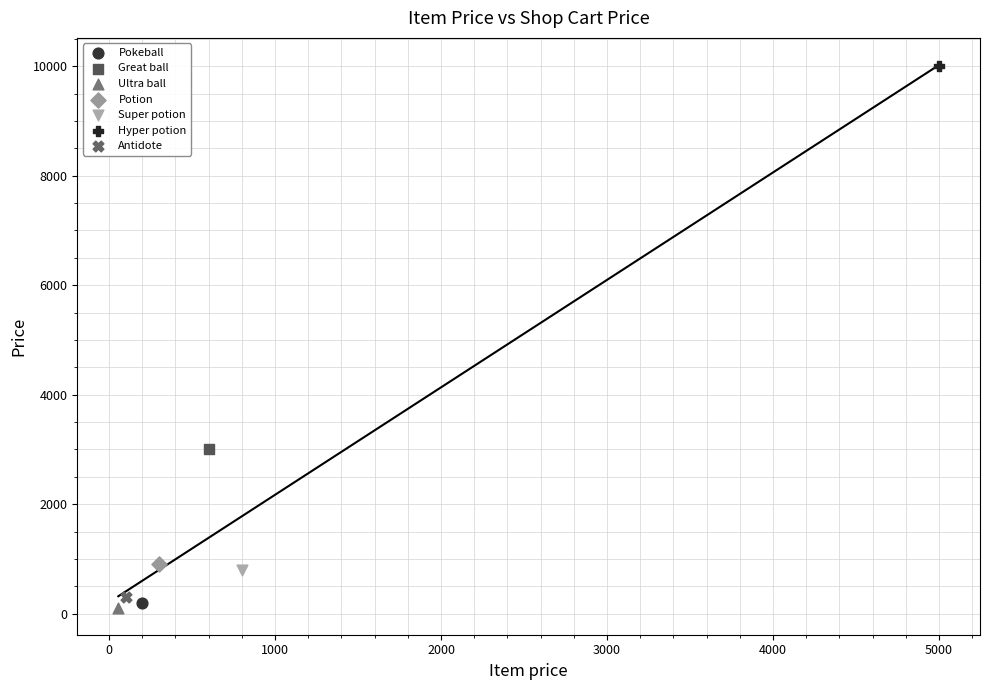

What are all the series names shown in the legend?

Pokeball, Great ball, Ultra ball, Potion, Super potion, Hyper potion, Antidote